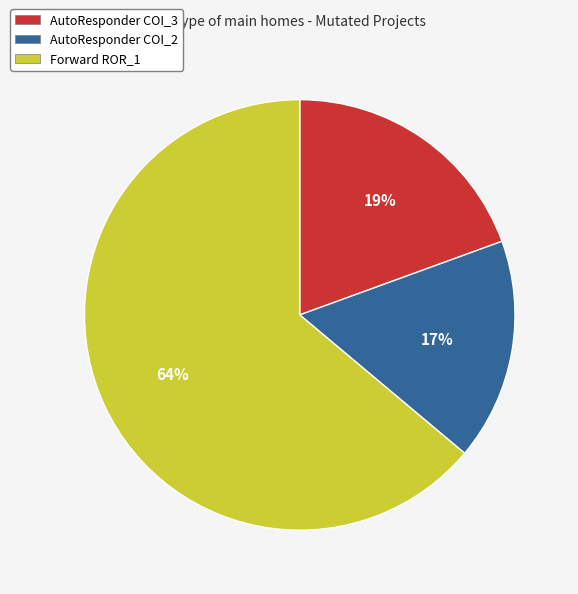

Does any single category account for the majority?

Yes